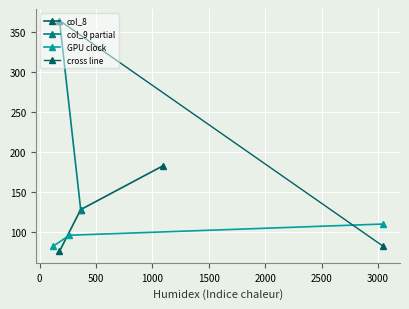

Does the chart display data point markers on the line(s)?

Yes